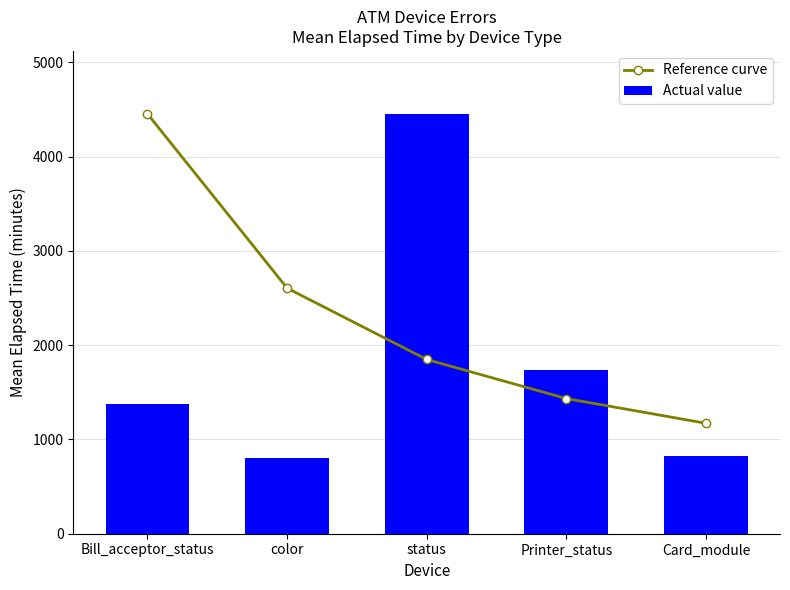

Where does the Reference curve series first go above 1848?

Bill_acceptor_status